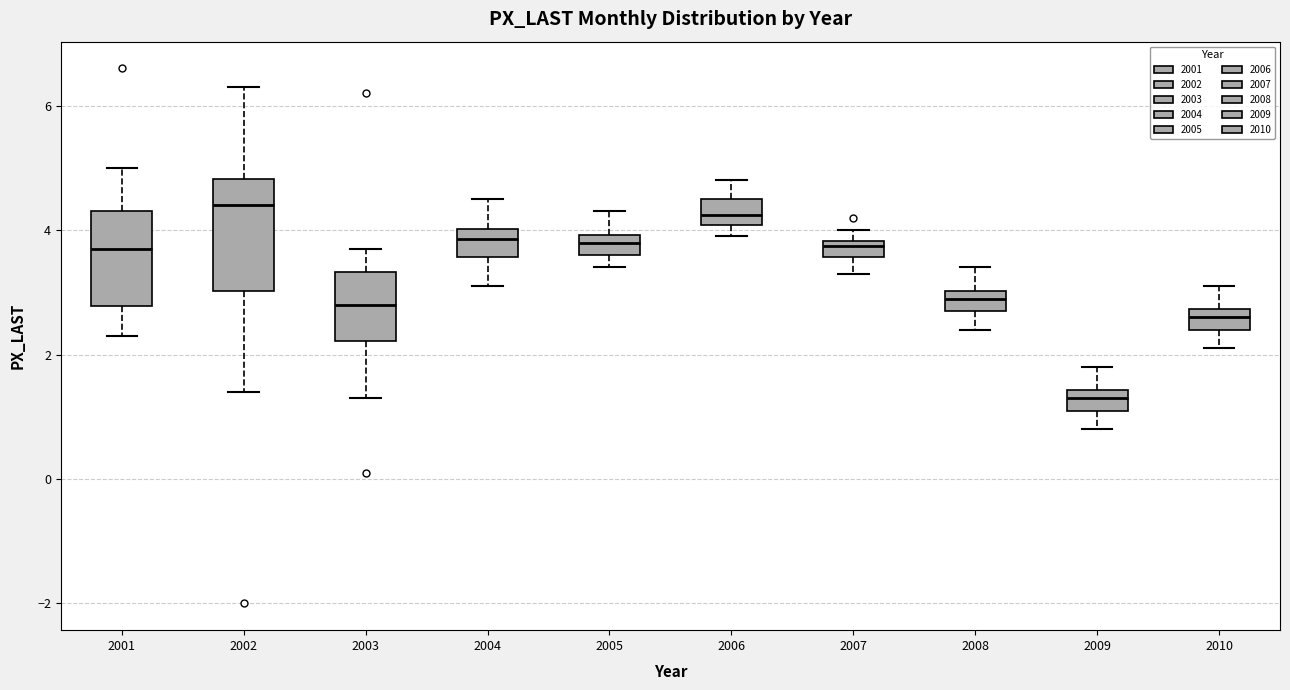

Where does the lower whisker of the box at x = 2008 end on the y-axis? The values are not printed on the chart, so give them approximately, as read against the axis.

2.4